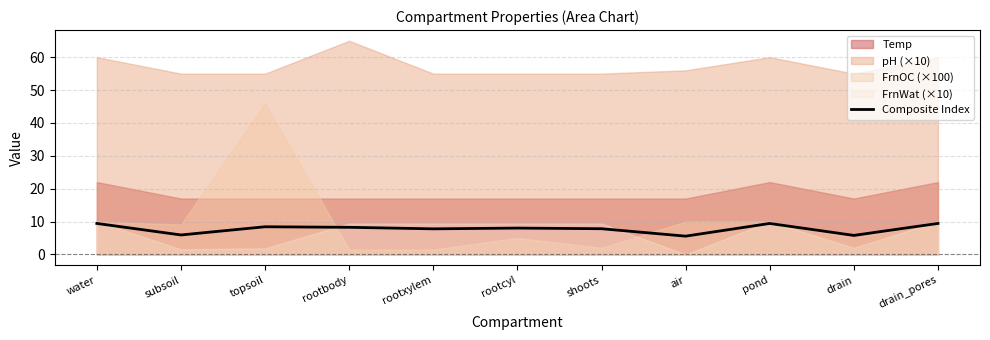

How many interior local valleys (lower than both neighbors) does the data have?

4